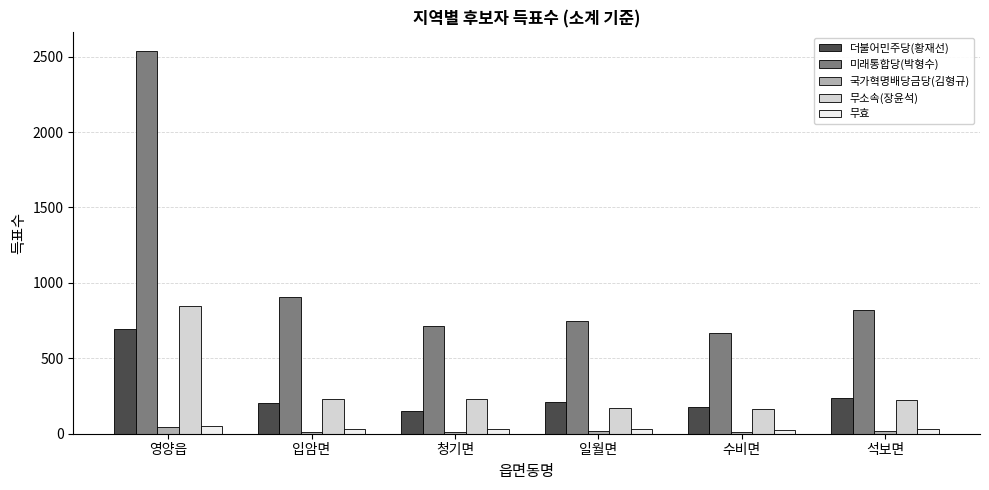

What is the sum of all 무소속(장윤석) values?

1867